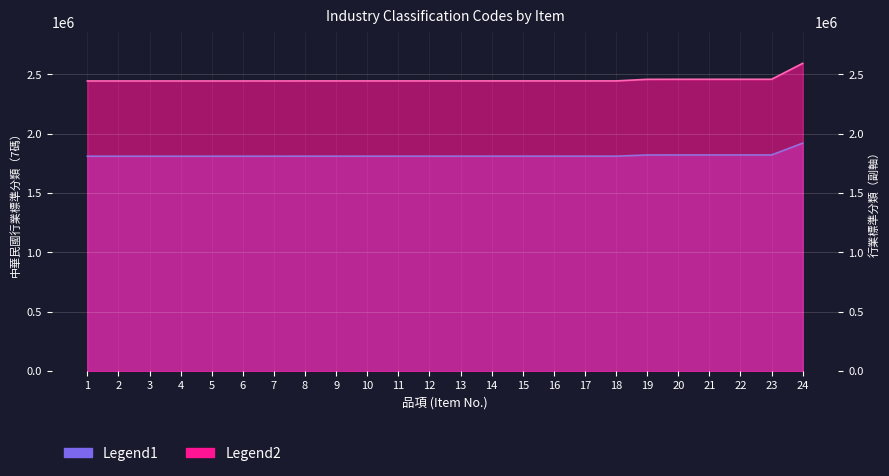

True or false: Legend1 and Legend2 cross at least once.

False